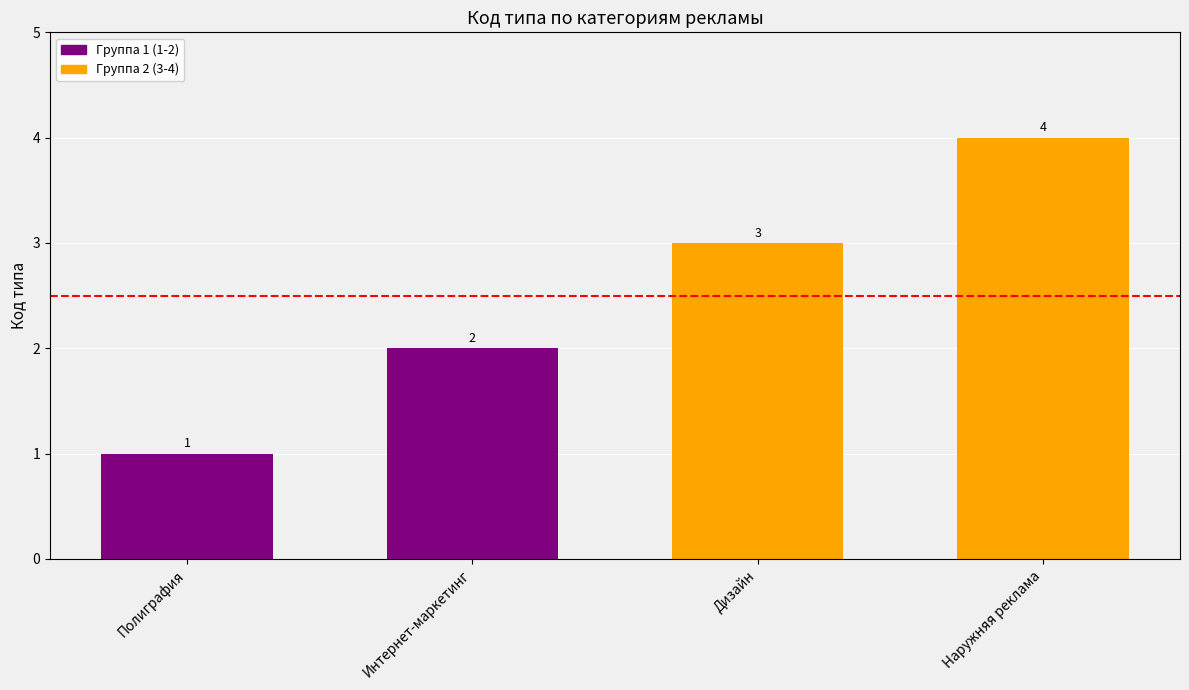

What is the maximum value shown in the chart?

4